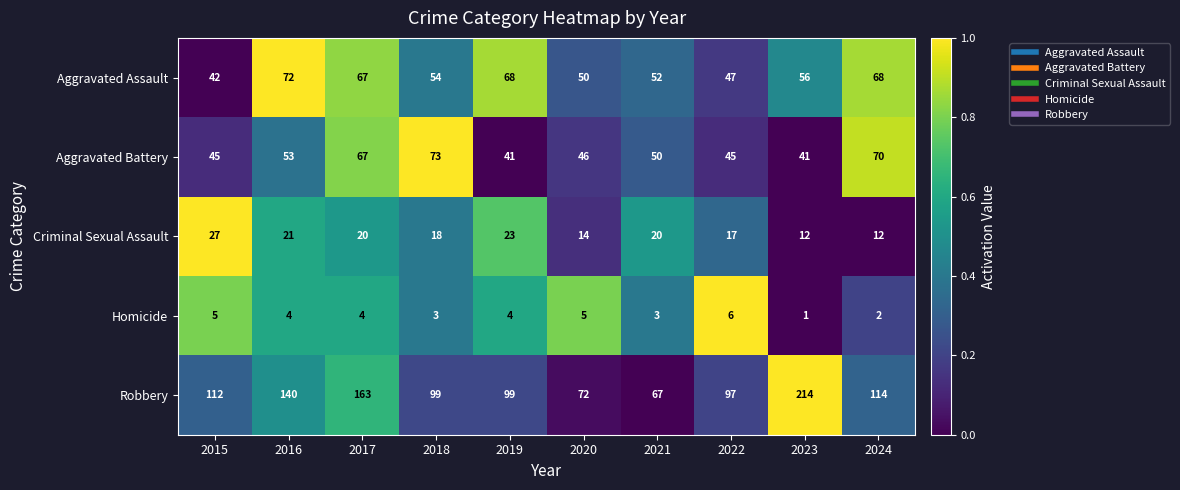

What is the difference between the highest and lowest values at 2018?

96